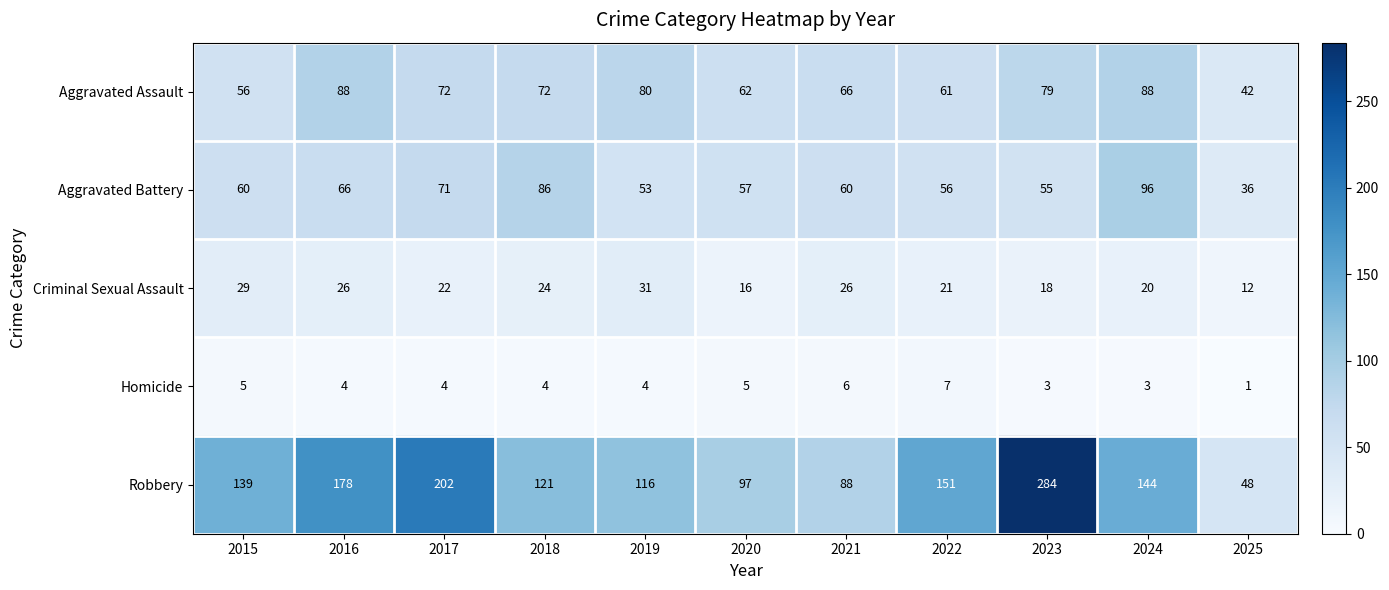

What is the average value of the Robbery series?

143